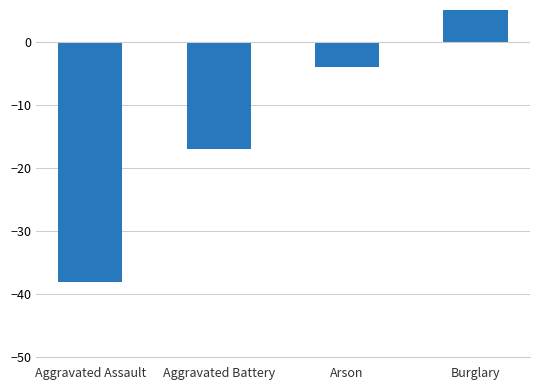

Rank the categories by value from highest to lowest.

Burglary, Arson, Aggravated Battery, Aggravated Assault